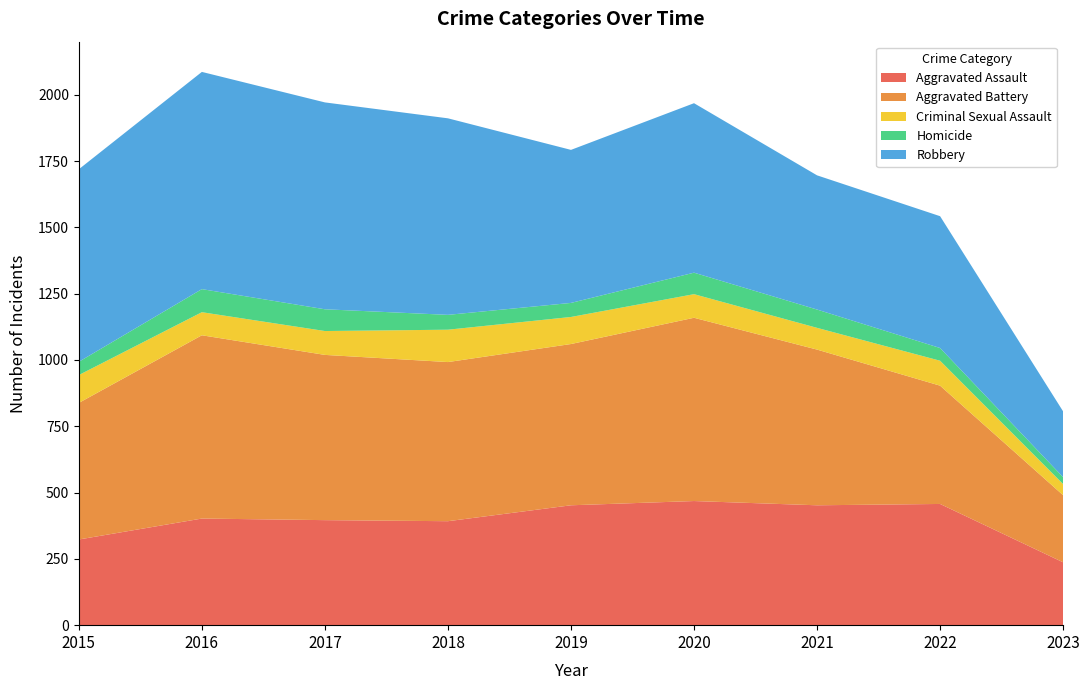

Reading left to right, what are all the values shown in this chart?

Aggravated Assault: 323	402	396	392	452	468	452	457	237
Aggravated Battery: 515	691	623	600	608	691	587	446	253
Criminal Sexual Assault: 105	87	90	122	102	89	82	94	42
Homicide: 50	87	82	56	53	81	69	48	26
Robbery: 726	819	780	741	577	639	506	497	248